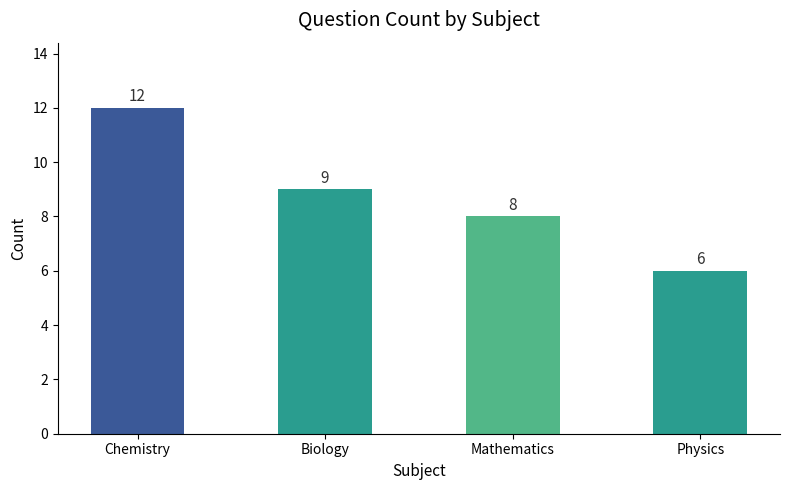

How many data points does each series have?

4